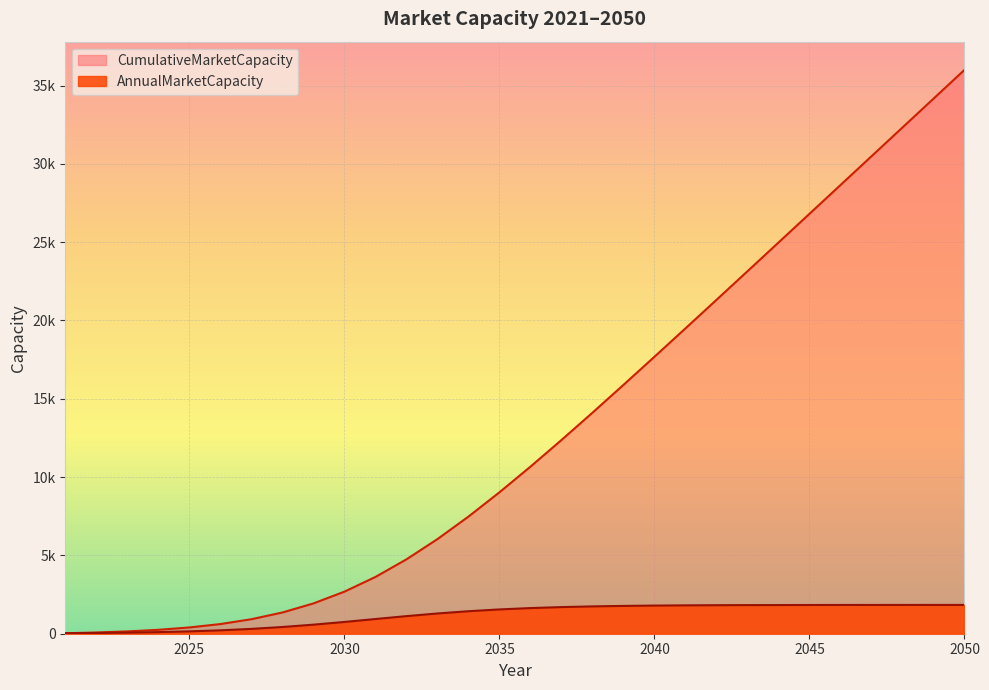

What is the minimum value for CumulativeMarketCapacity?

31.2